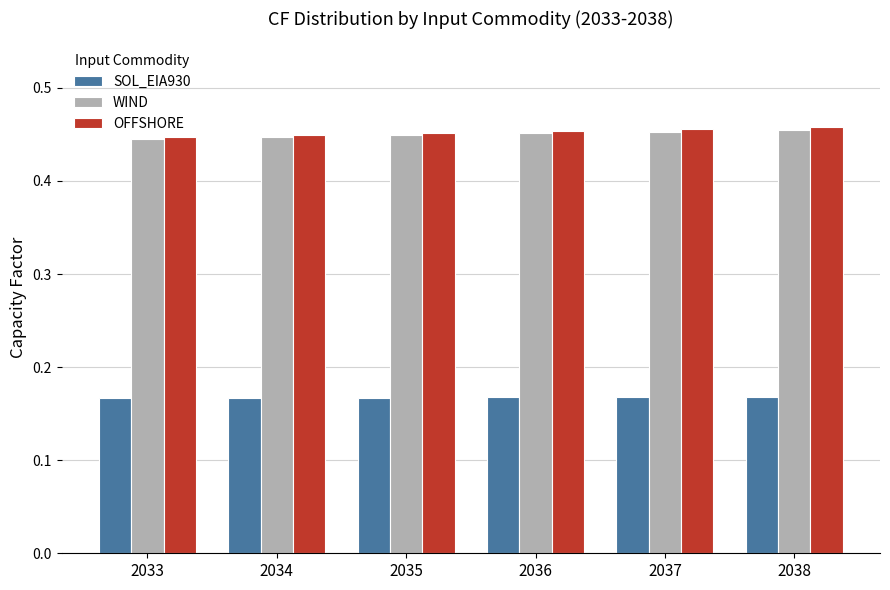

Which series has the largest range (max minus min)?

OFFSHORE